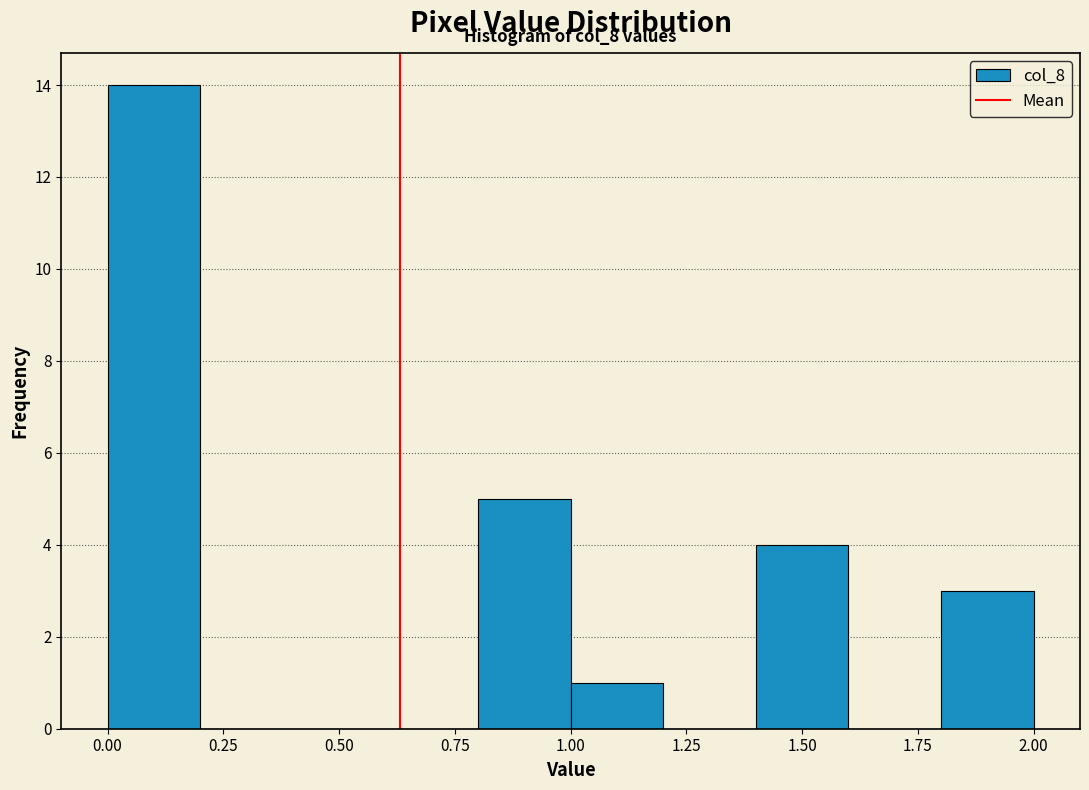

Over which range of the x-axis is the bar tallest?

0.0 to 0.2